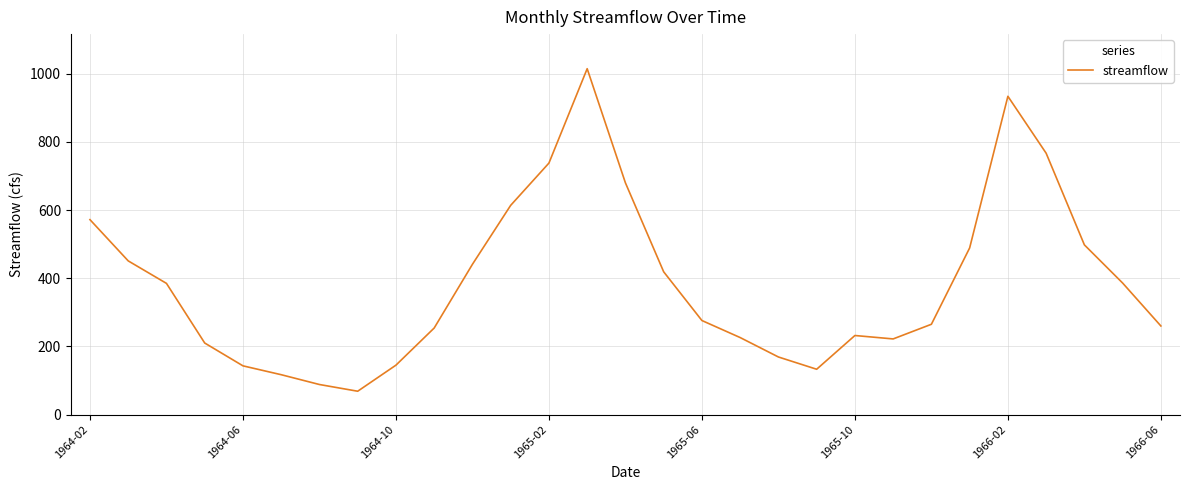

What is the maximum value shown in the chart?

1015.0